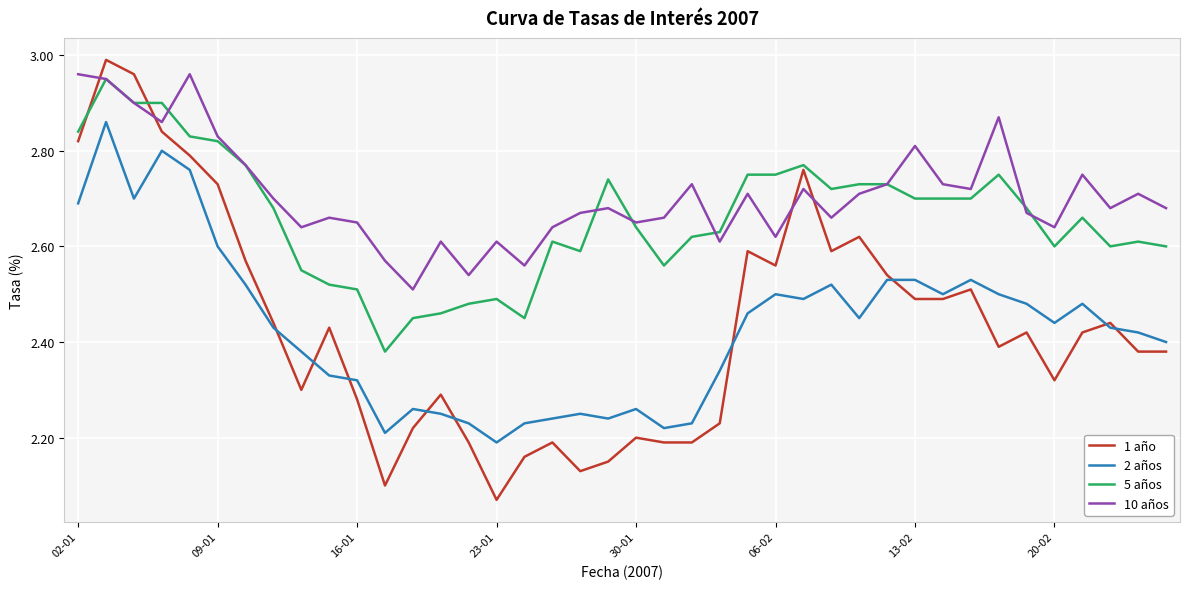

True or false: 10 años and 2 años intersect in this chart.

False